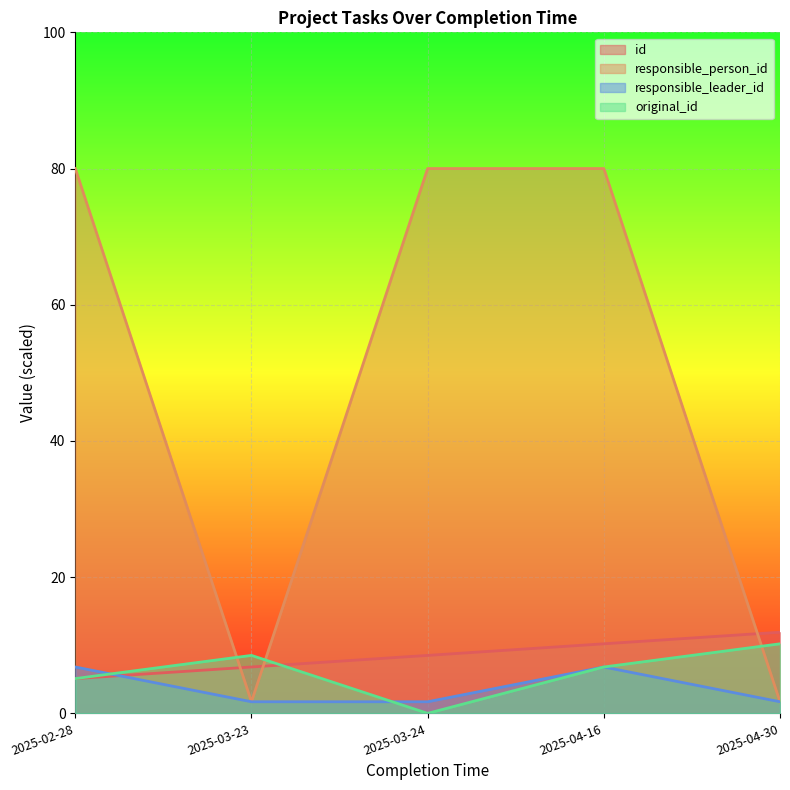

The value of original_id at 2025-04-30 is 15.1. True or false?

False